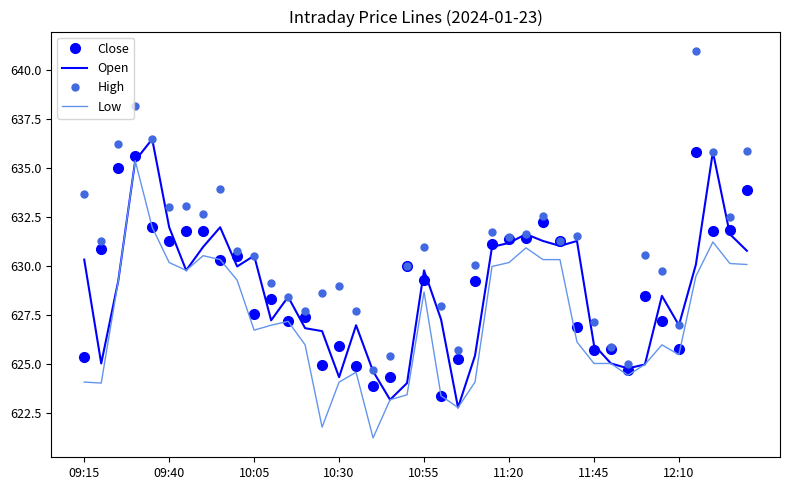

Which series has the largest total across all categories?

High